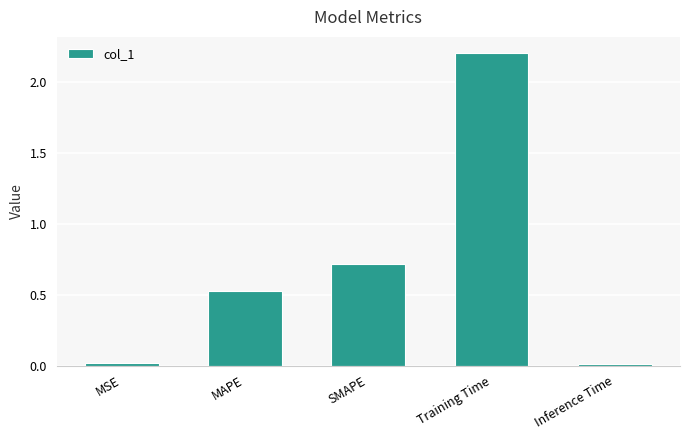

What is the value of the 3rd bar from the left?

0.7